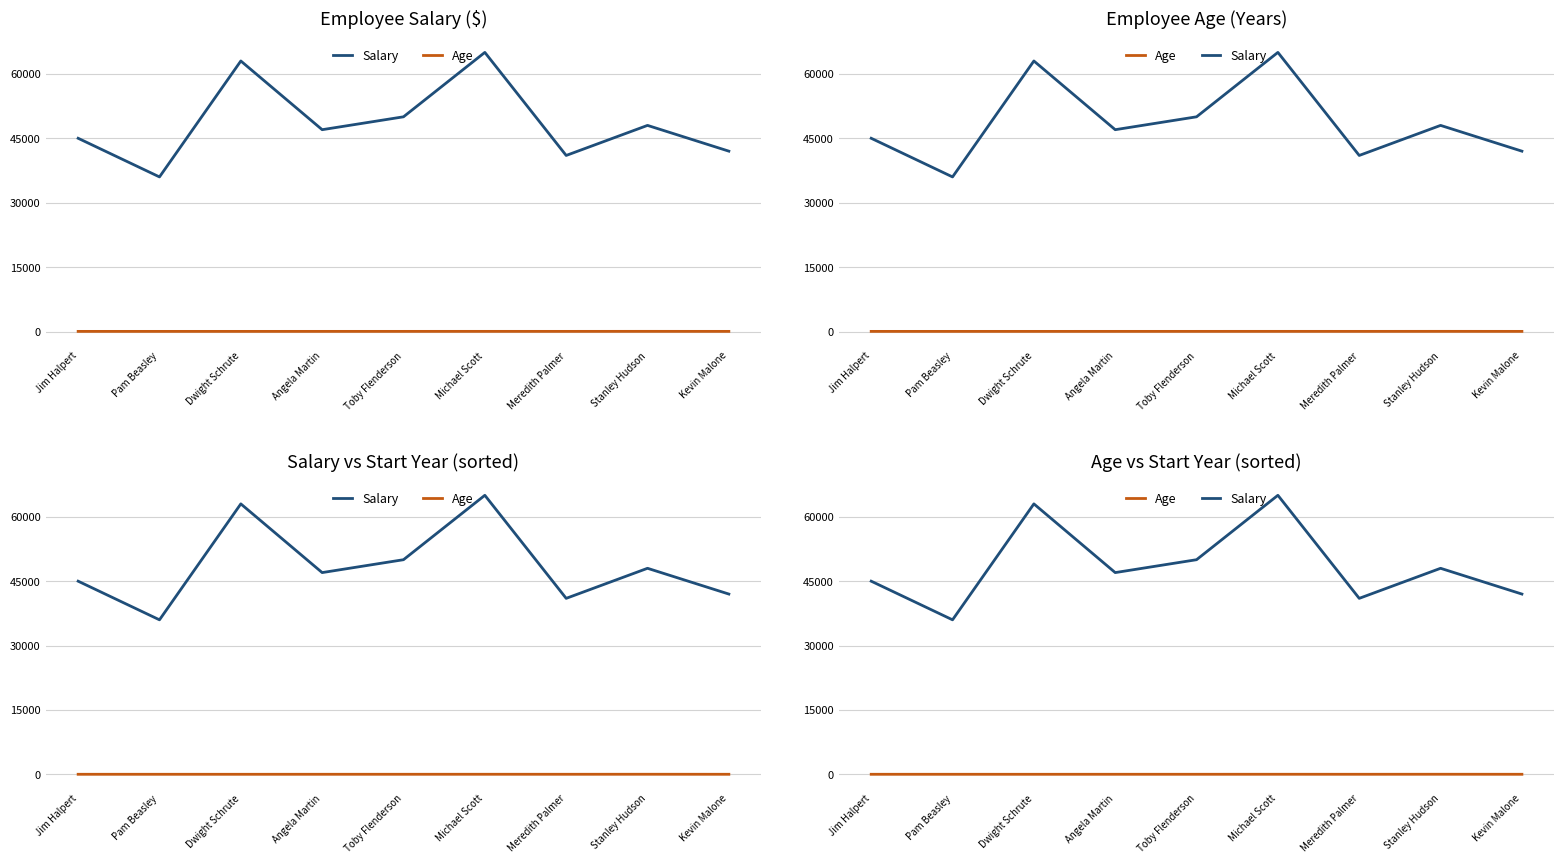

Does the chart have visible grid lines?

Yes